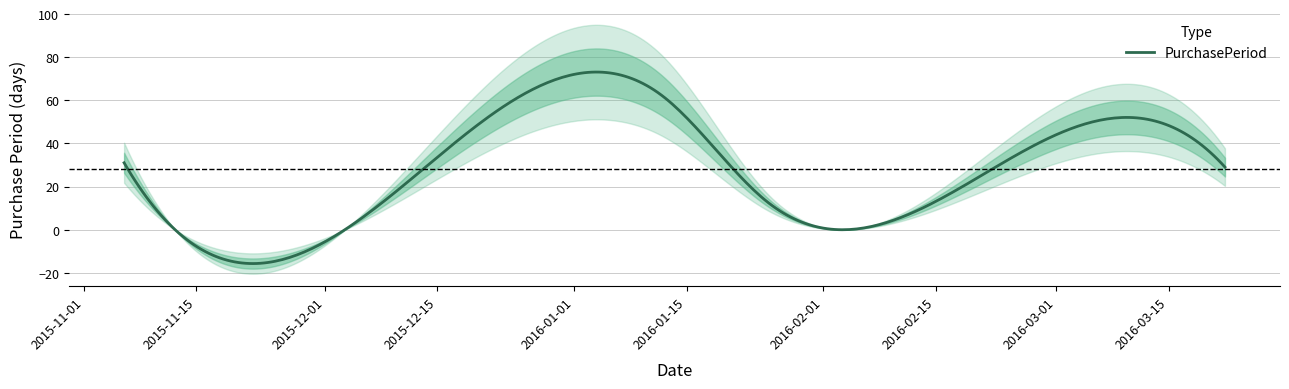

Which has a higher value, 2015-11-11 or 2016-01-12?

2016-01-12